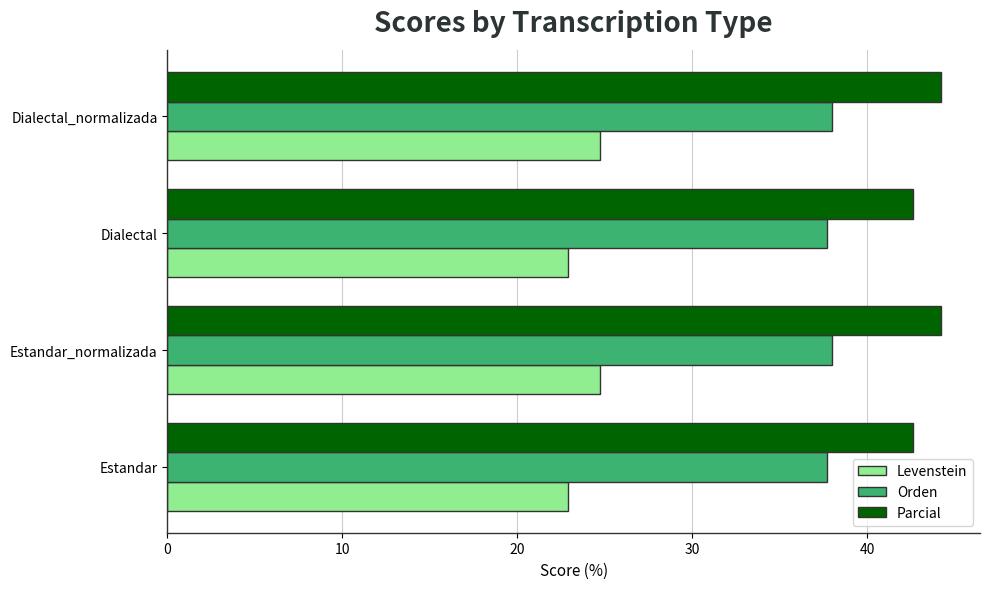

How many data points in Levenstein are above 24?

2